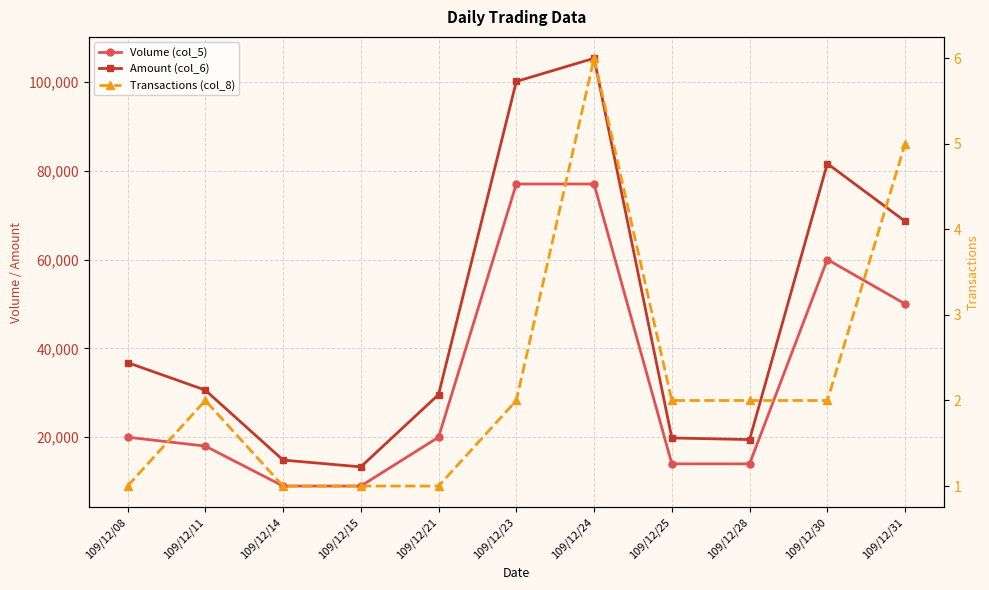

Which series has the largest range (max minus min)?

Amount (col_6)